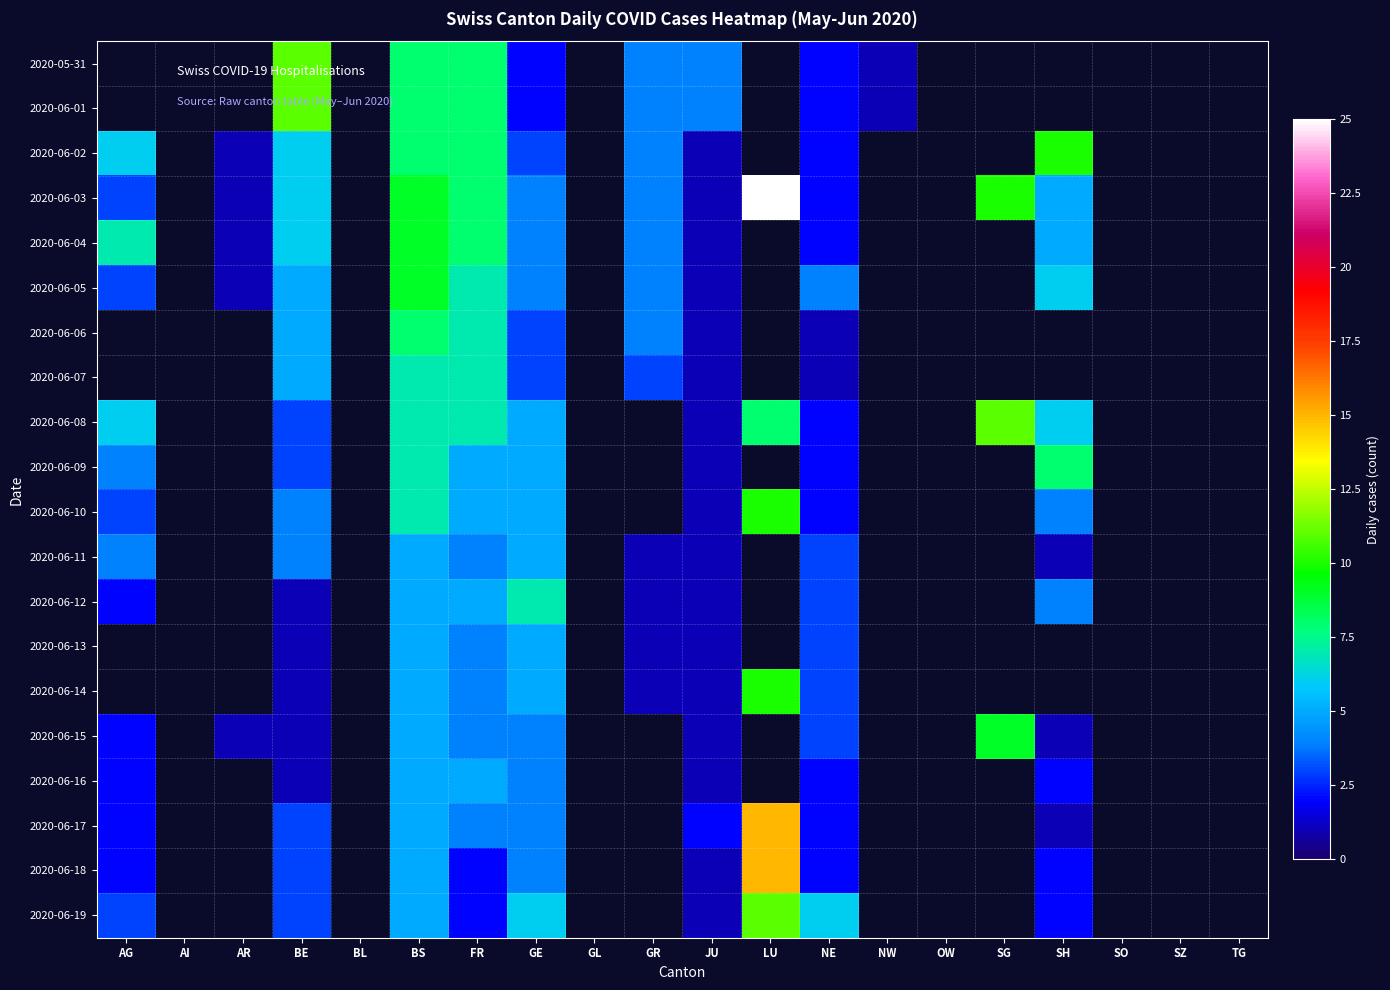

How many data points does each series have?

20